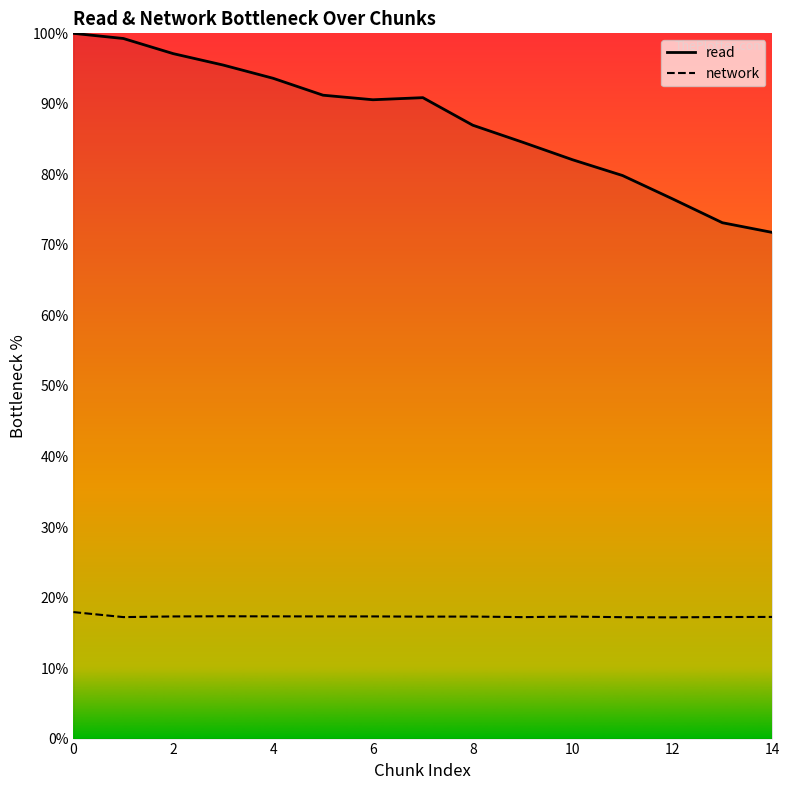

What is the difference between the maximum and minimum values in the read series?

28.2